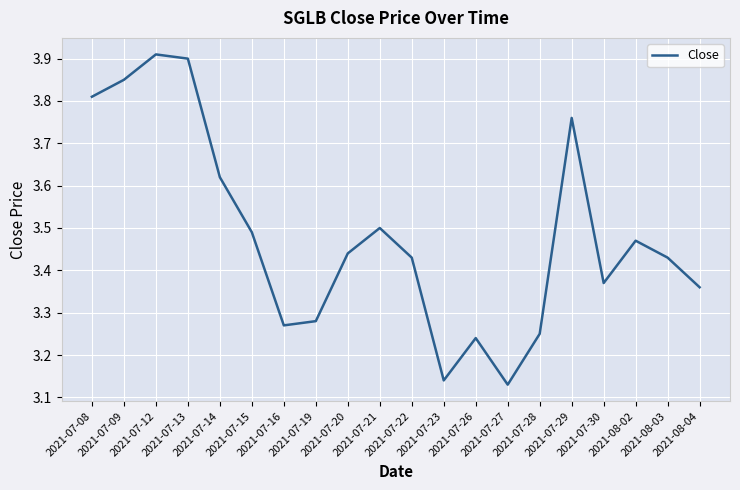

What is the difference between the maximum and minimum values?

0.8